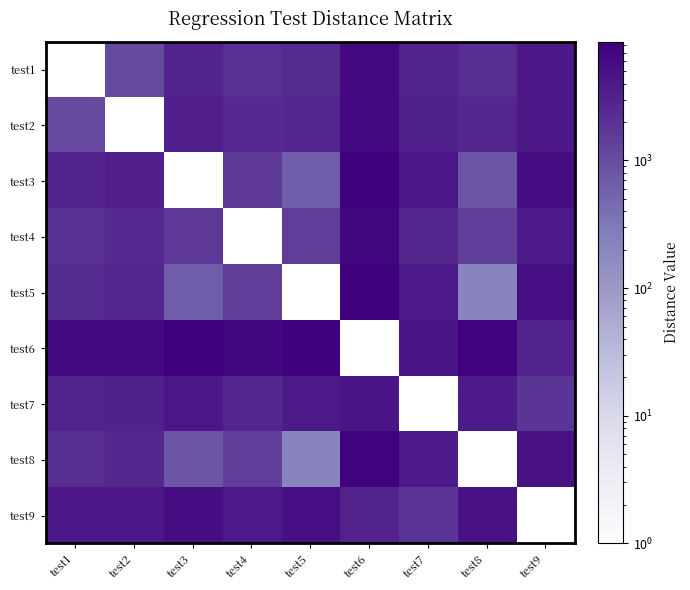

What is the greatest value displayed?

8508.0